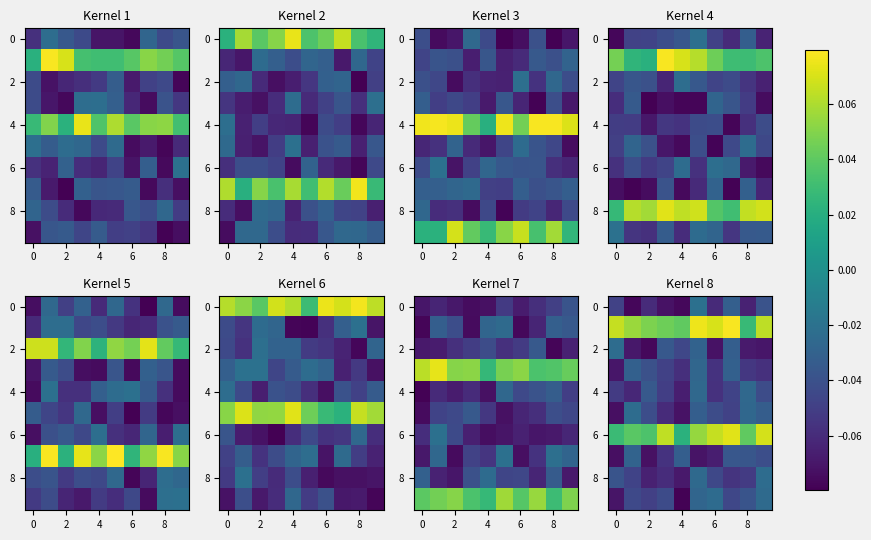

What is the sum of all 2 values?

-0.5